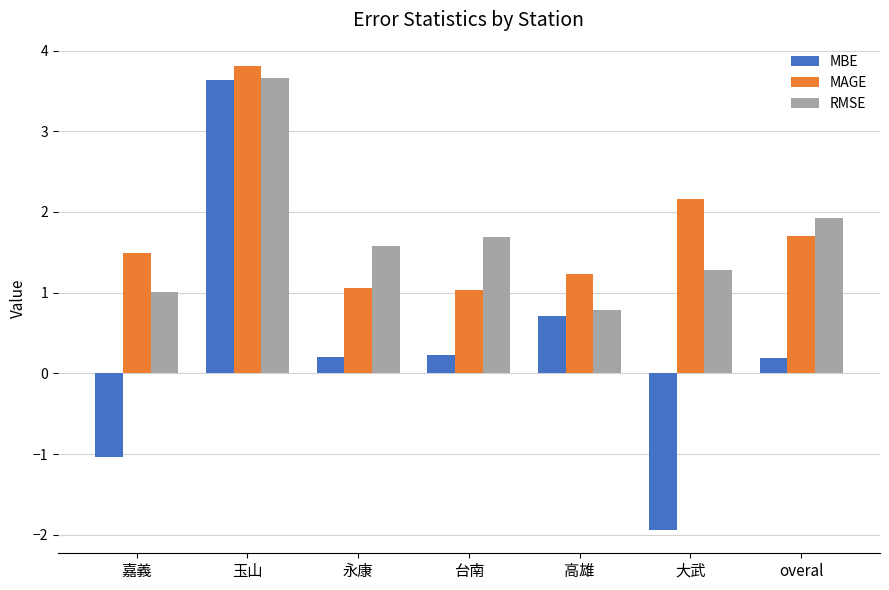

What is the spread (max minus min) of values at 台南?

1.5